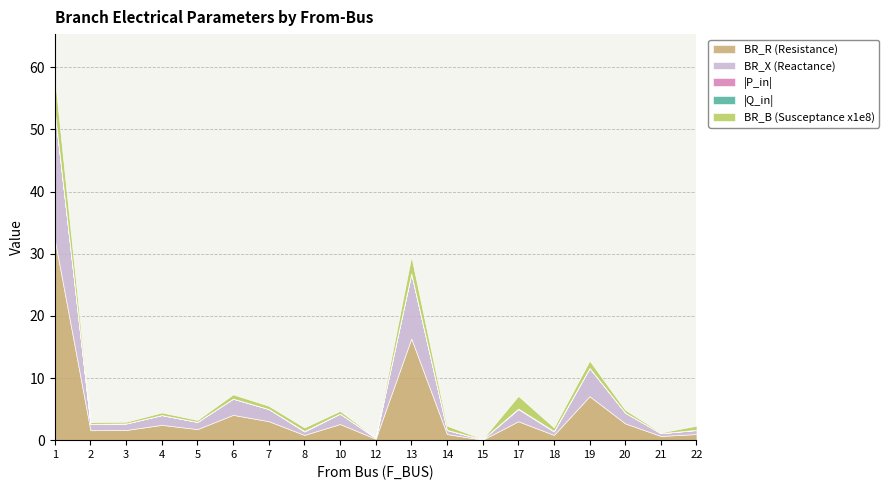

How many lines are shown in the chart?

5